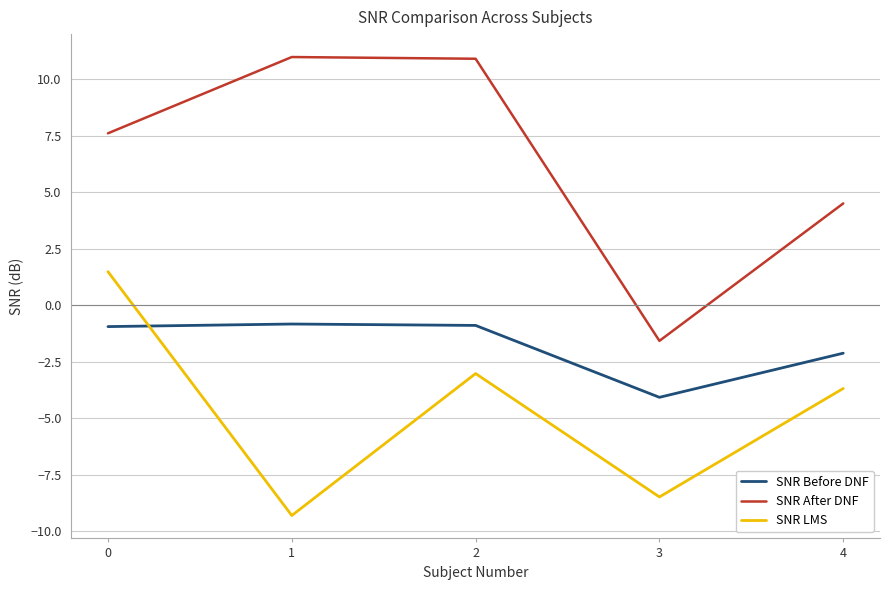

Which series has the largest total across all categories?

SNR After DNF